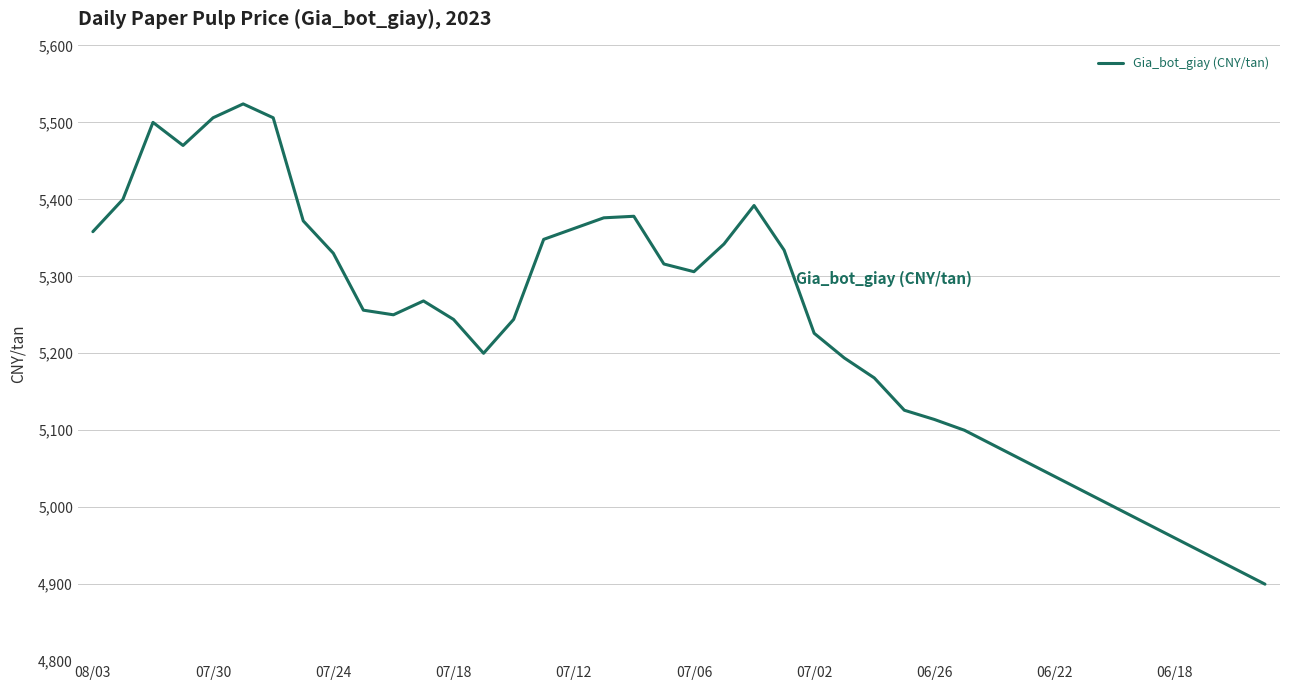

What is the difference between the maximum and minimum values?

624